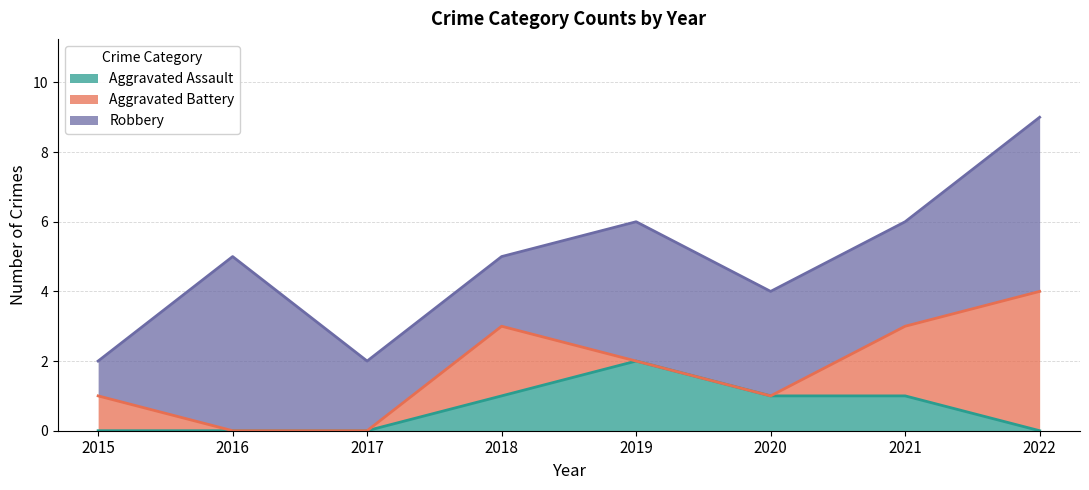

At how many categories does at least one series exceed 2?

5